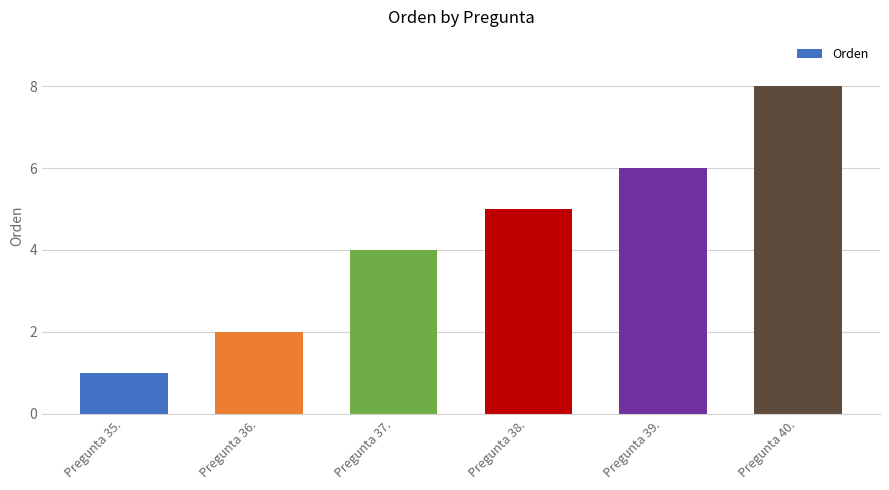

Read the value at Pregunta 36..

2